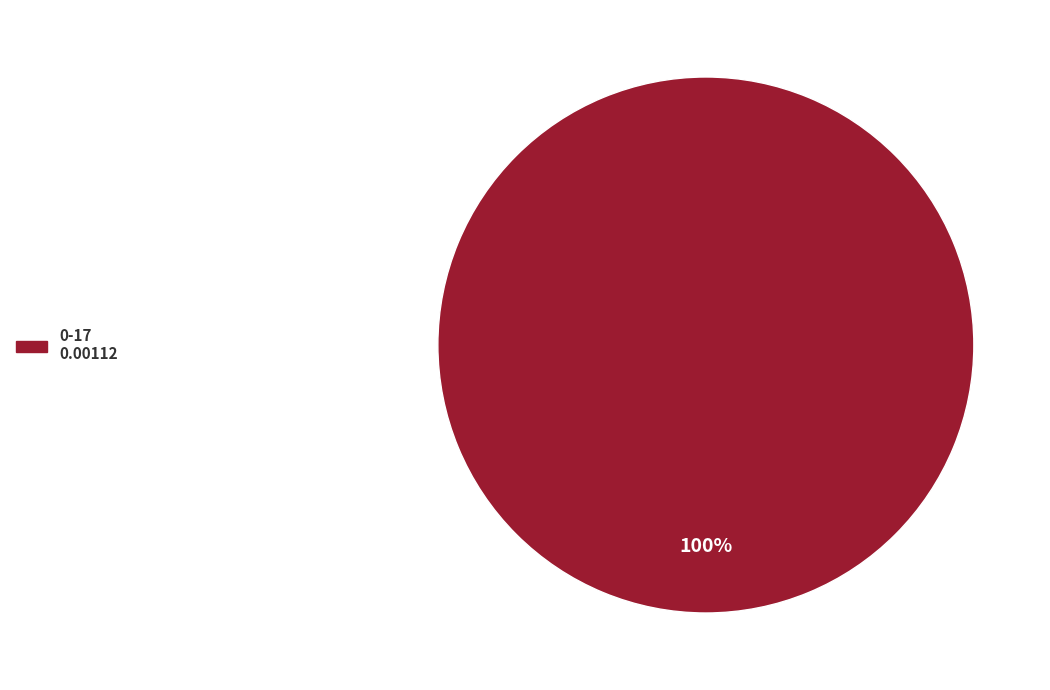

How many segments does this pie chart have?

1